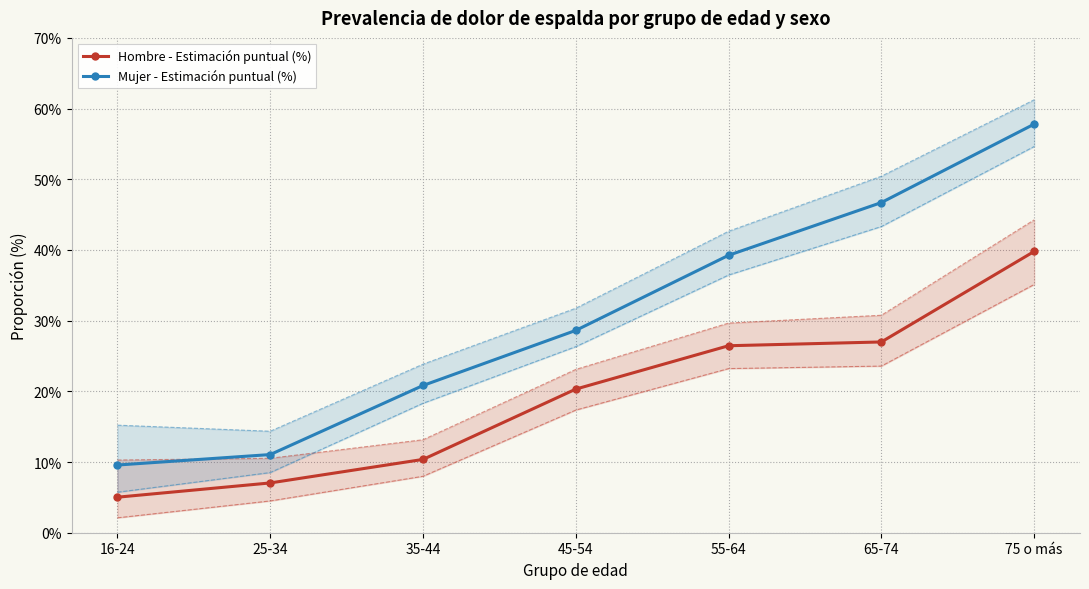

What is the sum of all Hombre - Estimación puntual (%) values?

136.0